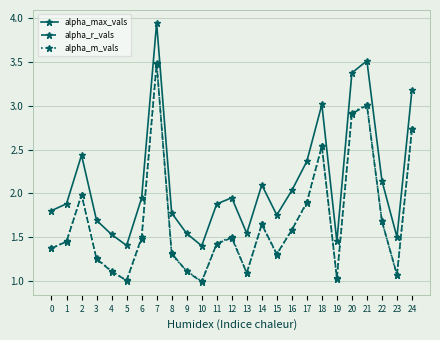

What is the spread (max minus min) of values at 2?

0.5